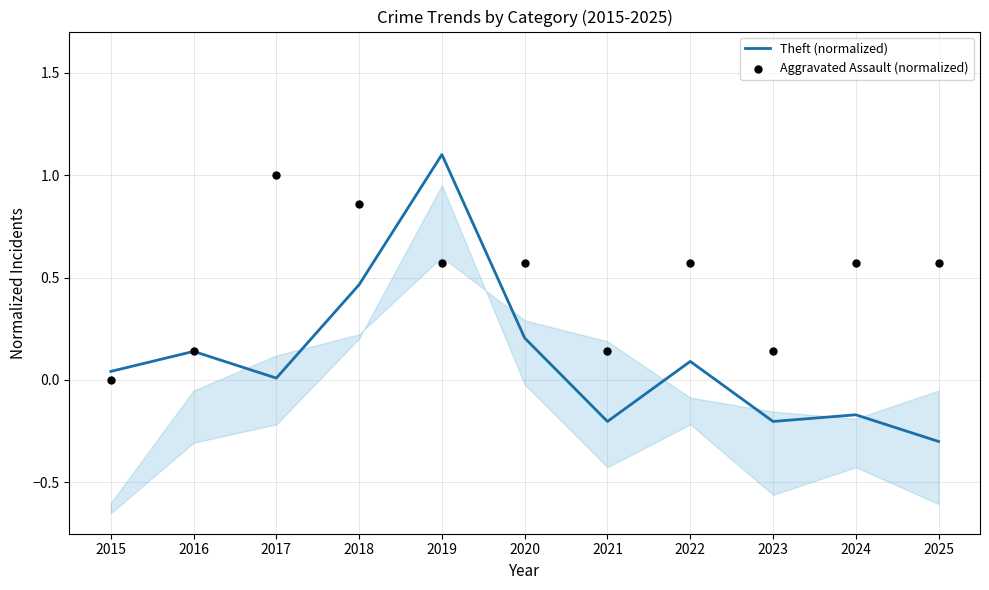

At which category is the sum across all series the highest?

2019